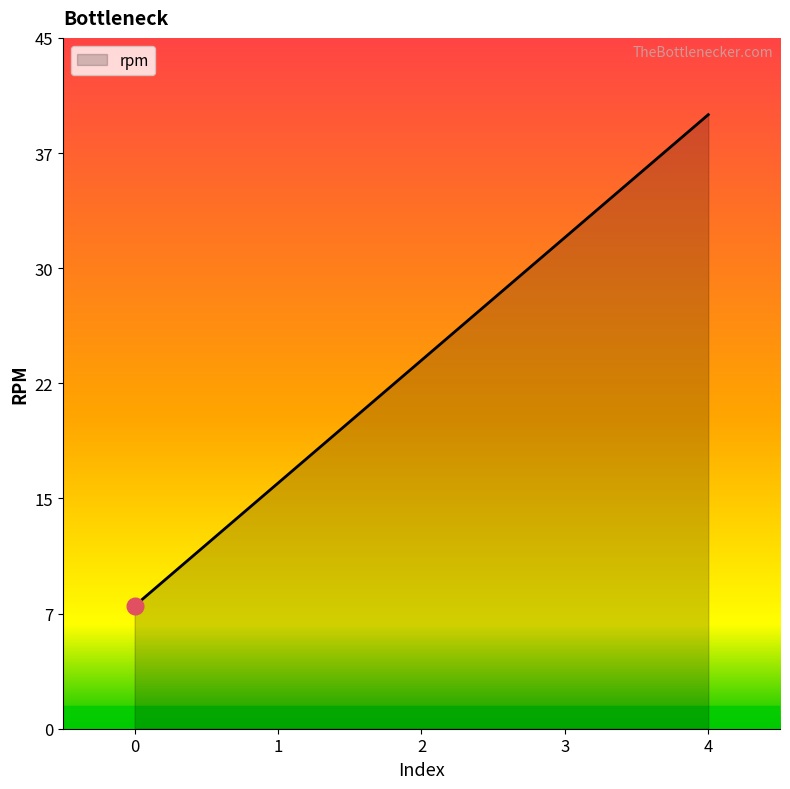

Is this an area chart (filled region under the line)?

Yes